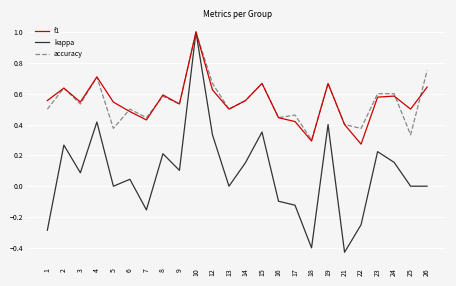

Between 1 and 18, which series saw the biggest shift?

f1